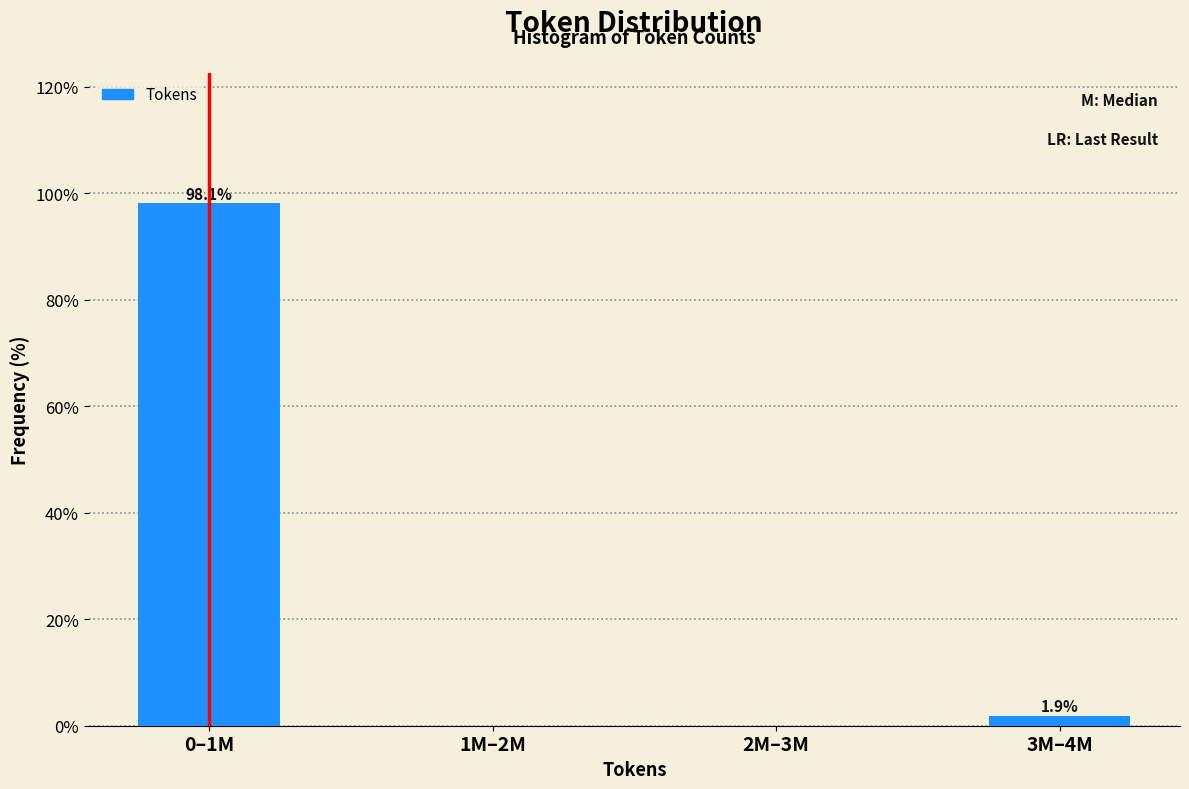

Reading left to right, transcribe all the data shown in this chart.

0–1M=98.1	1M–2M=0.0	2M–3M=0.0	3M–4M=1.9